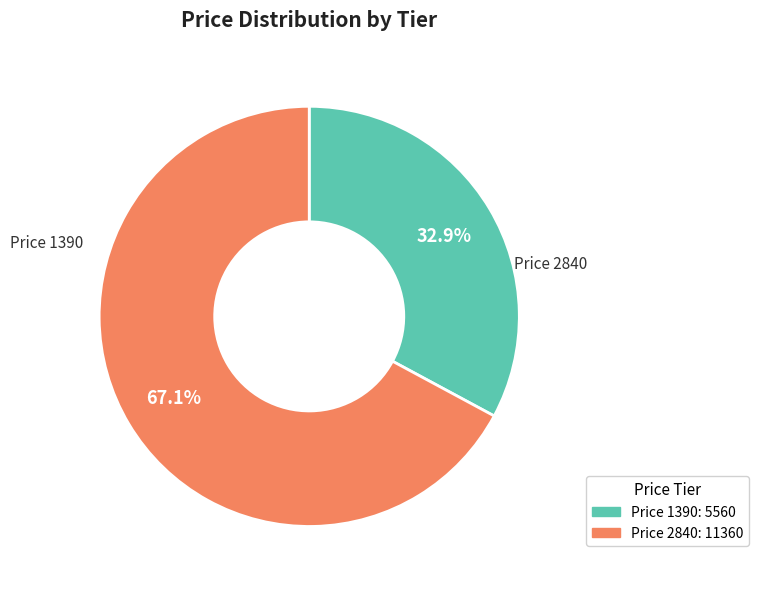

Is there any slice that represents more than half of the pie?

Yes